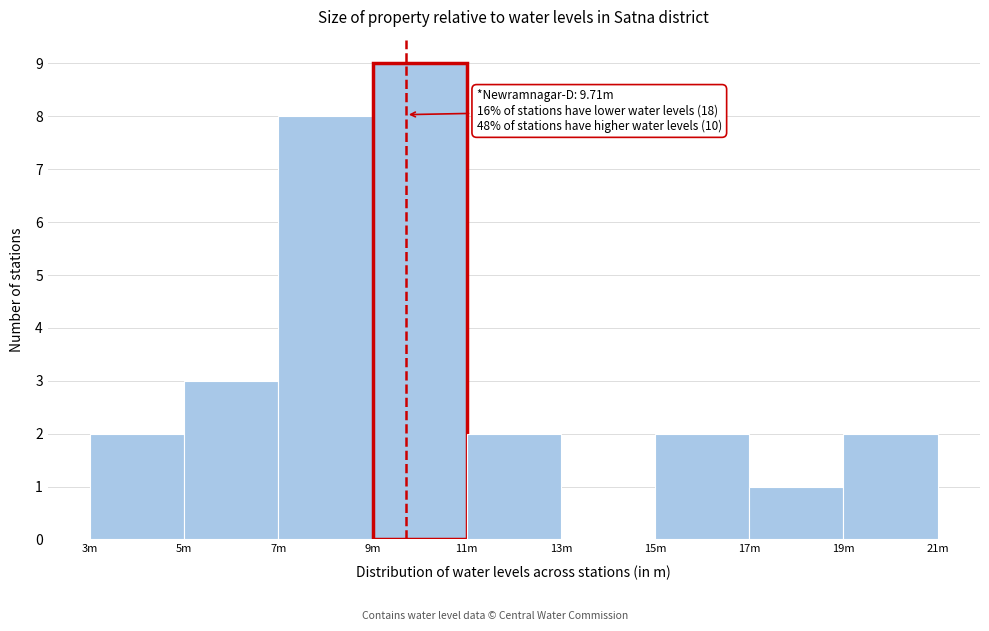

Reading left to right, extract all data points from this chart.

3m=2	5m=3	7m=8	9m=9	11m=2	13m=0	15m=2	17m=1	19m=2